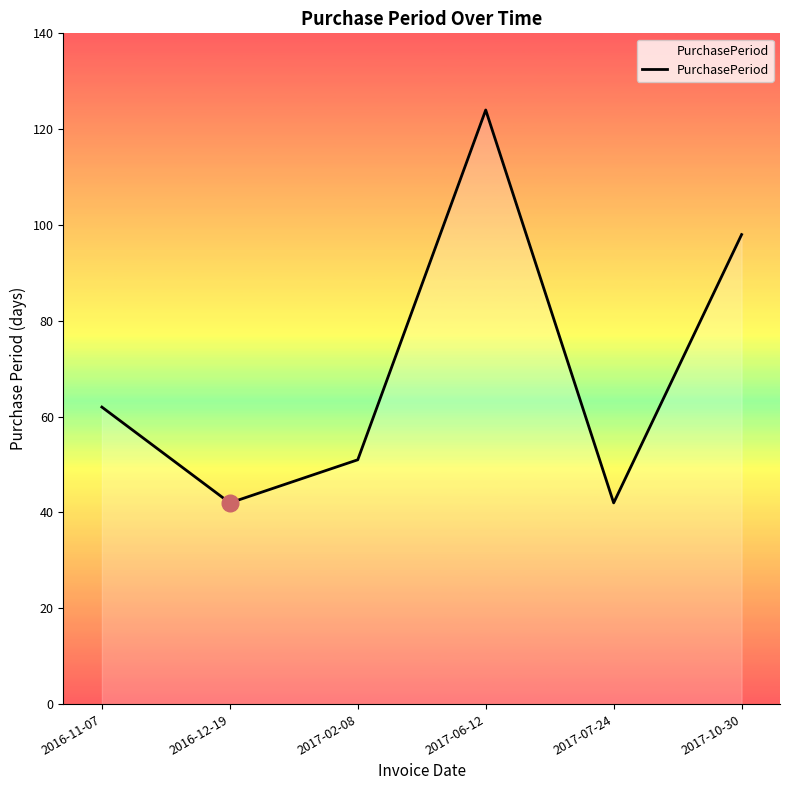

Count the values in the range 42 to 98.

5